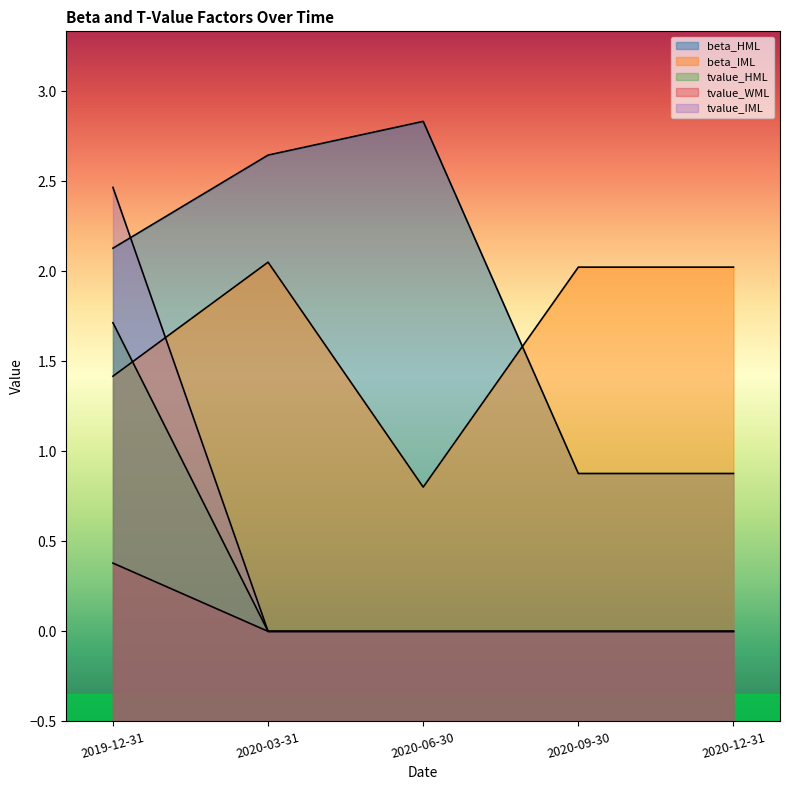

Reading left to right, what are all the values shown in this chart?

beta_HML: 2019-12-31=2.1	2020-03-31=2.6	2020-06-30=2.8	2020-09-30=0.9	2020-12-31=0.9
beta_IML: 2019-12-31=1.4	2020-03-31=2.0	2020-06-30=0.8	2020-09-30=2.0	2020-12-31=2.0
tvalue_HML: 2019-12-31=2.5	2020-03-31=0.0	2020-06-30=0.0	2020-09-30=0.0	2020-12-31=0.0
tvalue_WML: 2019-12-31=0.4	2020-03-31=0.0	2020-06-30=0.0	2020-09-30=0.0	2020-12-31=0.0
tvalue_IML: 2019-12-31=1.7	2020-03-31=0.0	2020-06-30=0.0	2020-09-30=0.0	2020-12-31=0.0